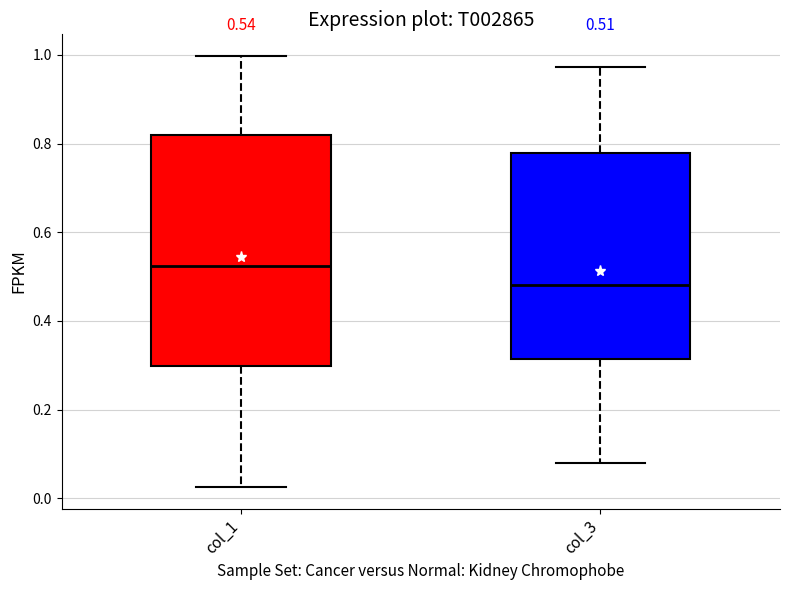

Which box's median line is the lowest?

col_3